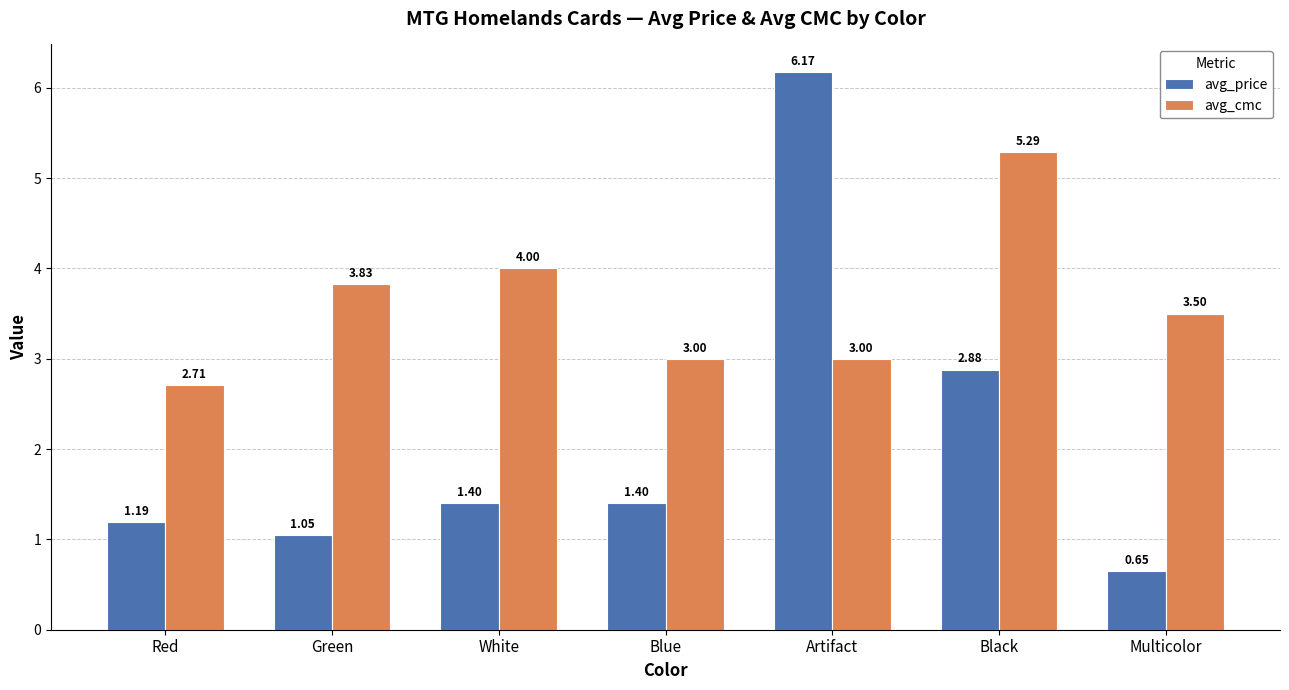

What is the highest value of the avg_price series?

6.2